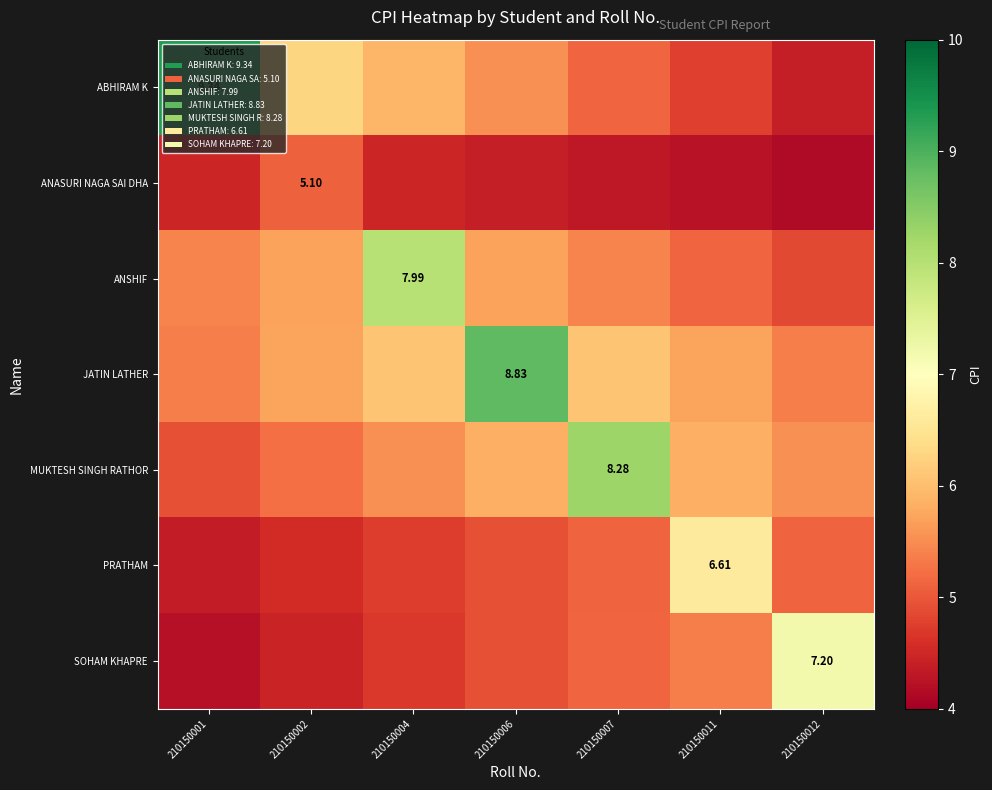

Is it true that PRATHAM equals 6.8 at 210150001?

False